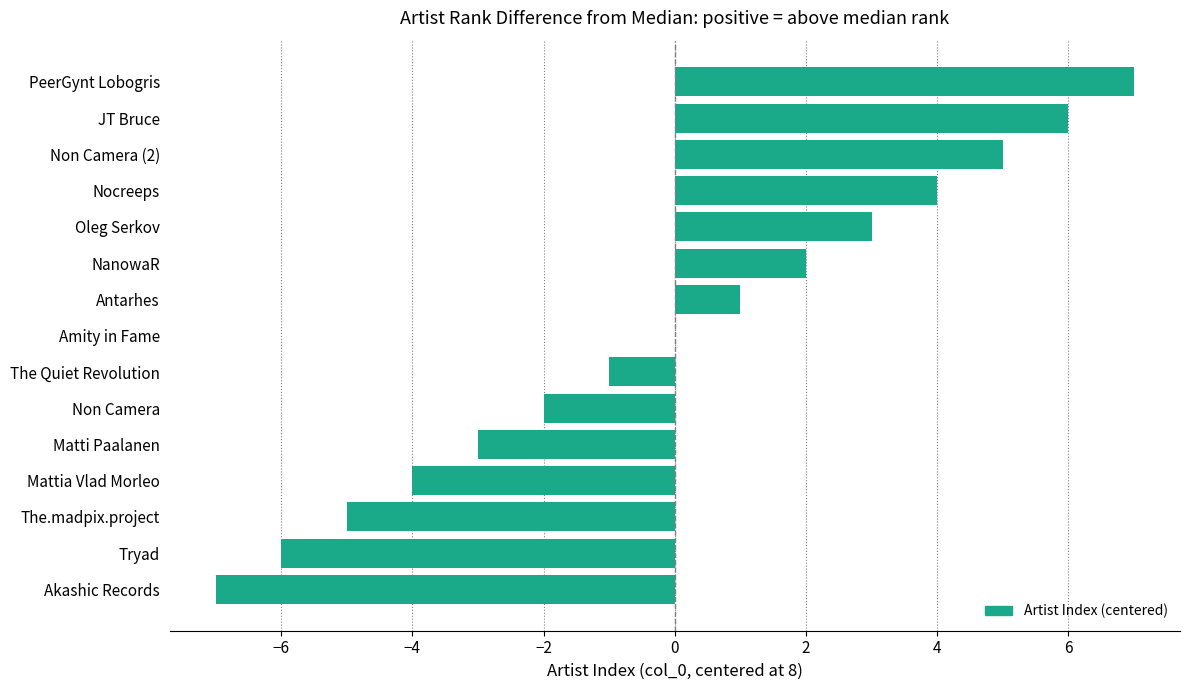

Reading bottom to top, list all the values displayed in this chart.

Akashic Records=-7	Tryad=-6	The.madpix.project=-5	Mattia Vlad Morleo=-4	Matti Paalanen=-3	Non Camera=-2	The Quiet Revolution=-1	Amity in Fame=0	Antarhes=1	NanowaR=2	Oleg Serkov=3	Nocreeps=4	Non Camera (2)=5	JT Bruce=6	PeerGynt Lobogris=7